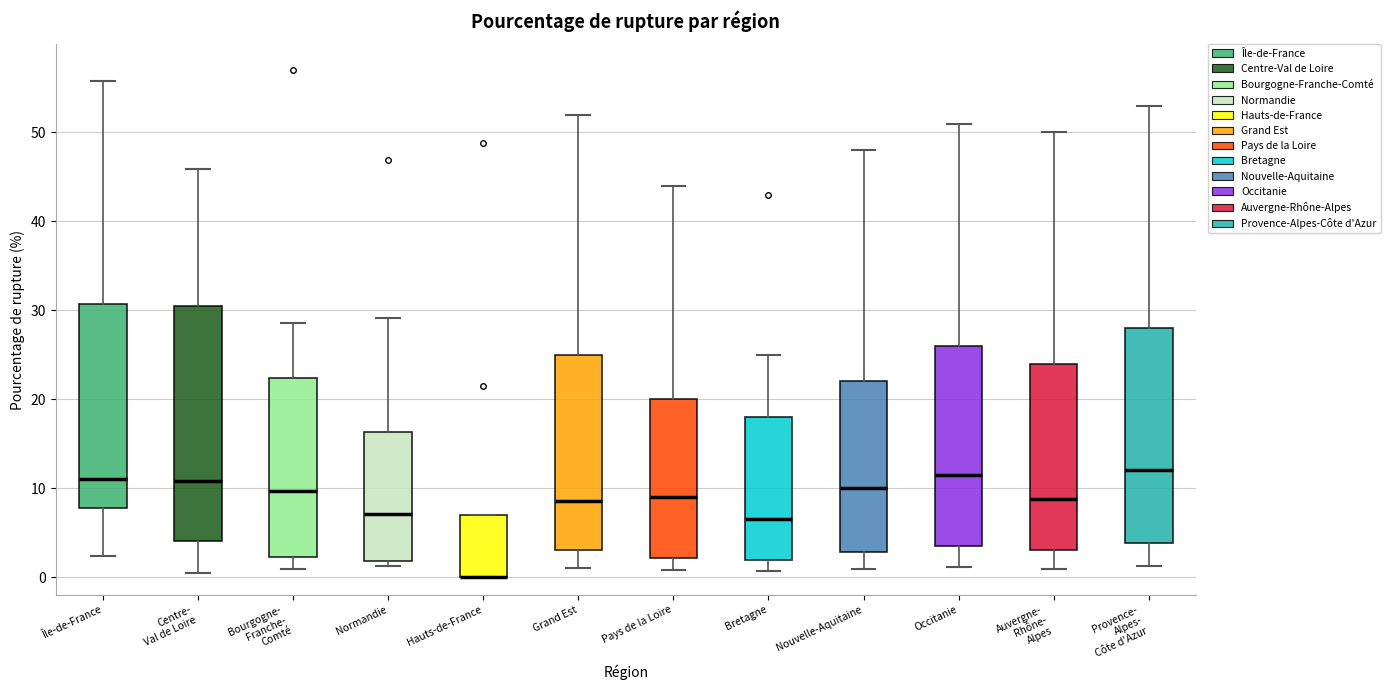

Reading left to right, read every box against the y-axis: the position of its median line, the range the box covers, and the ends of its whiskers. The values are not printed on the chart, so give them approximately, as read against the axis.

Île-de-France: median 11, box 8 to 31, whiskers 2 to 56
Centre- Val de Loire: median 11, box 4 to 31, whiskers 0 to 46
Bourgogne- Franche- Comté: median 10, box 2 to 22, whiskers 1 to 29
Normandie: median 7, box 2 to 16, whiskers 1 to 29
Hauts-de-France: median 0 (drawn on the box's lower edge), box 0 to 7, whiskers 0 to 7
Grand Est: median 9, box 3 to 25, whiskers 1 to 52
Pays de la Loire: median 9, box 2 to 20, whiskers 1 to 44
Bretagne: median 7, box 2 to 18, whiskers 1 to 25
Nouvelle-Aquitaine: median 10, box 3 to 22, whiskers 1 to 48
Occitanie: median 12, box 4 to 26, whiskers 1 to 51
Auvergne- Rhône- Alpes: median 9, box 3 to 24, whiskers 1 to 50
Provence- Alpes- Côte d'Azur: median 12, box 4 to 28, whiskers 1 to 53